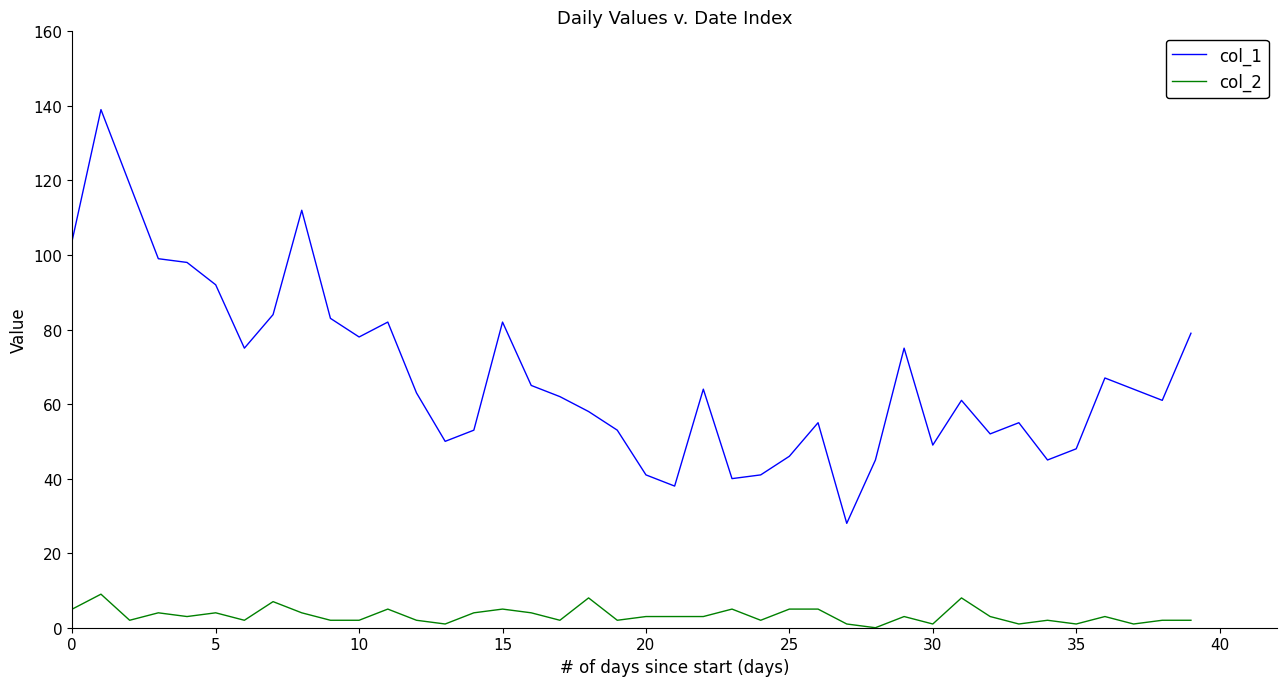

Which series has the largest total across all categories?

col_1